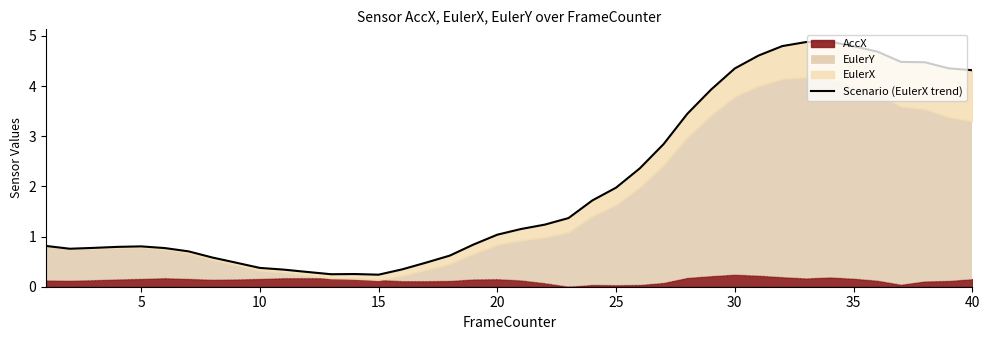

True or false: the data has more than 1 interior local peaks.

True